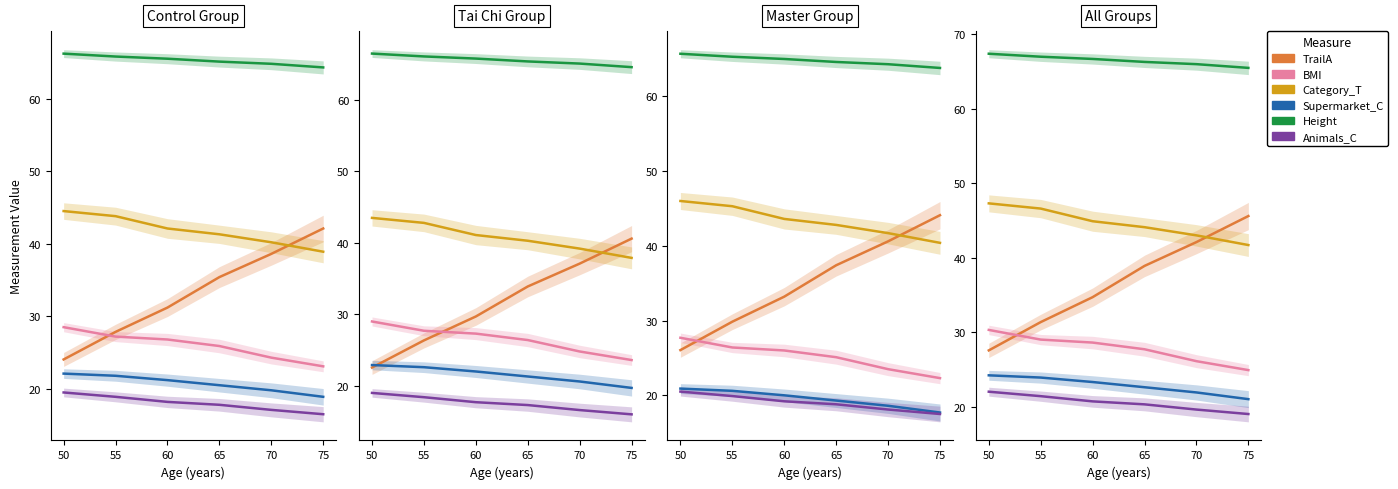

How many categories are shown in the chart?

6